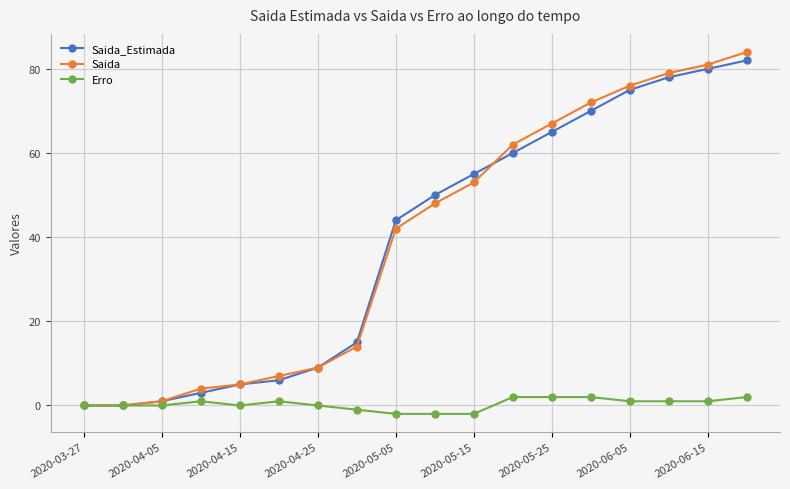

Which series has the widest spread of values?

Saida